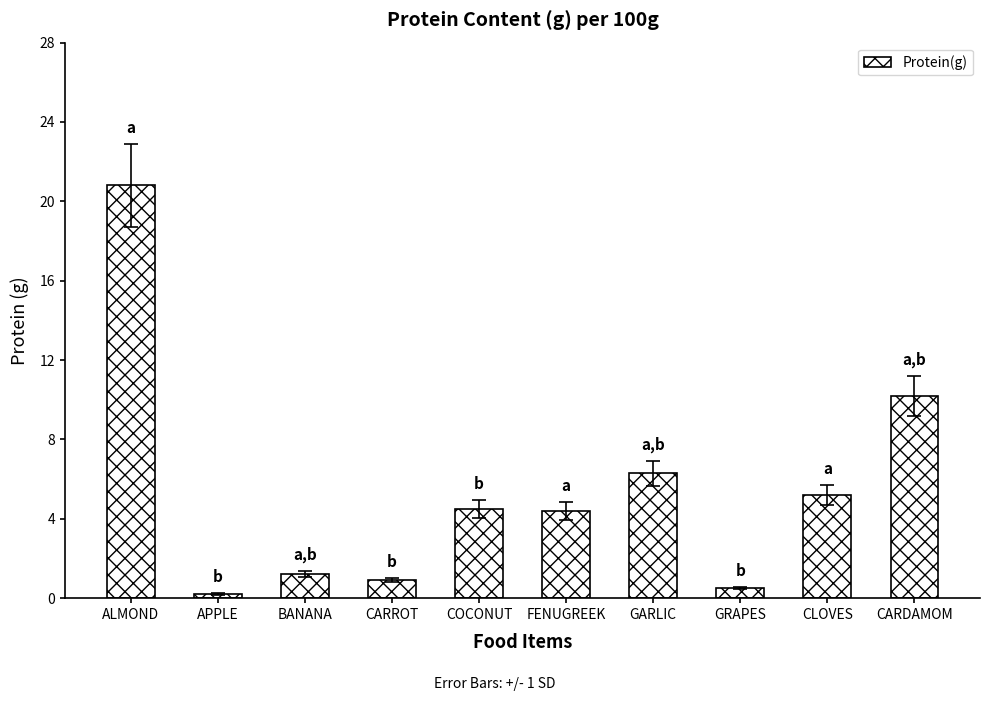

Is it true that the value at ALMOND is 6.3?

False